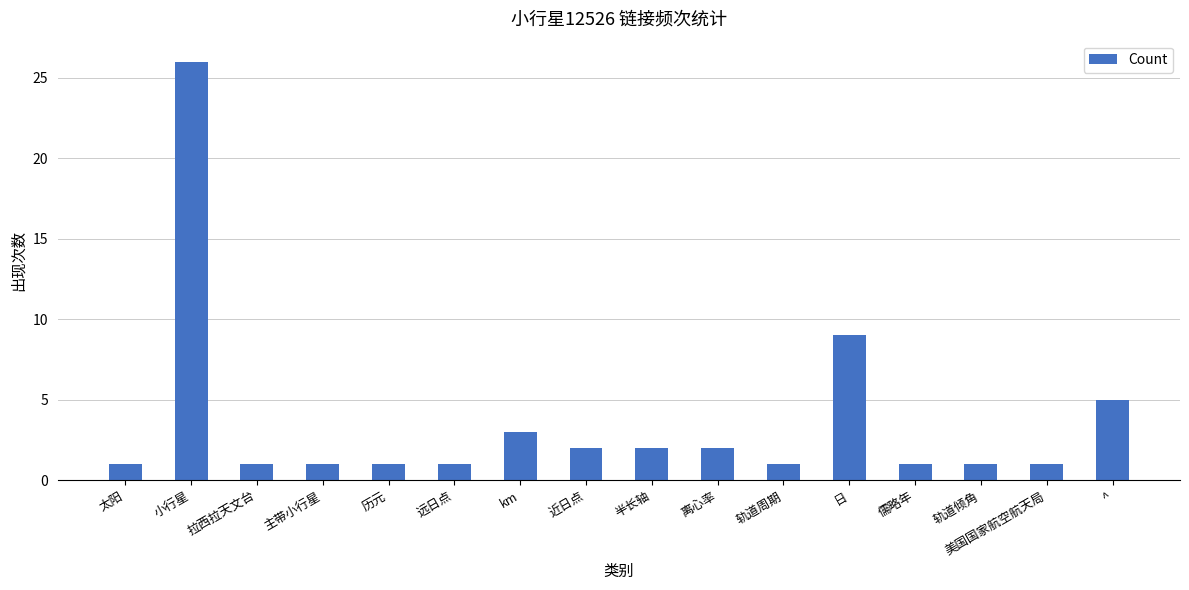

Reading left to right, list all the values displayed in this chart.

太阳=1	小行星=26	拉西拉天文台=1	主带小行星=1	历元=1	远日点=1	km=3	近日点=2	半长轴=2	离心率=2	轨道周期=1	日=9	儒略年=1	轨道倾角=1	美国国家航空航天局=1	^=5